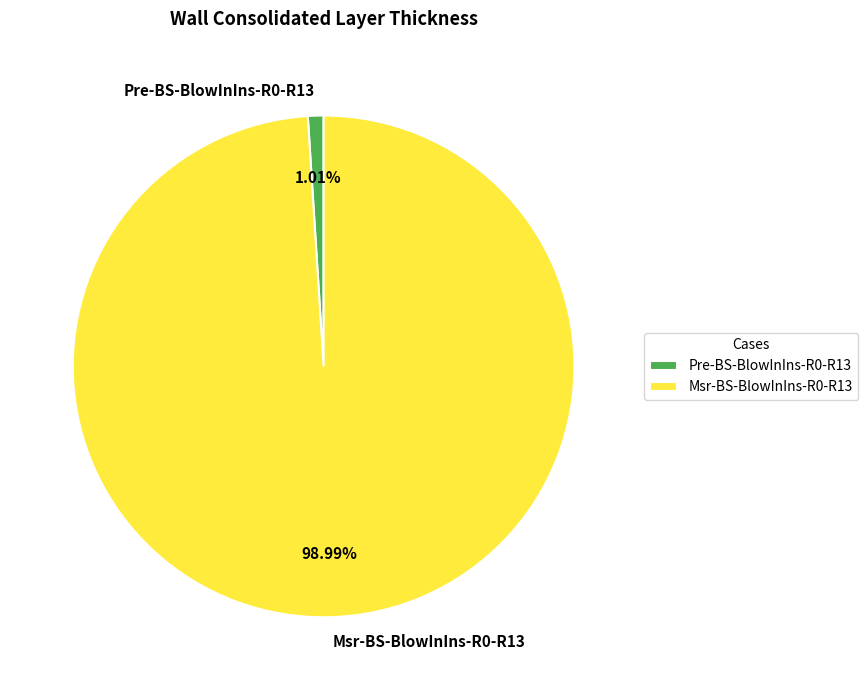

How many segments does this pie chart have?

2